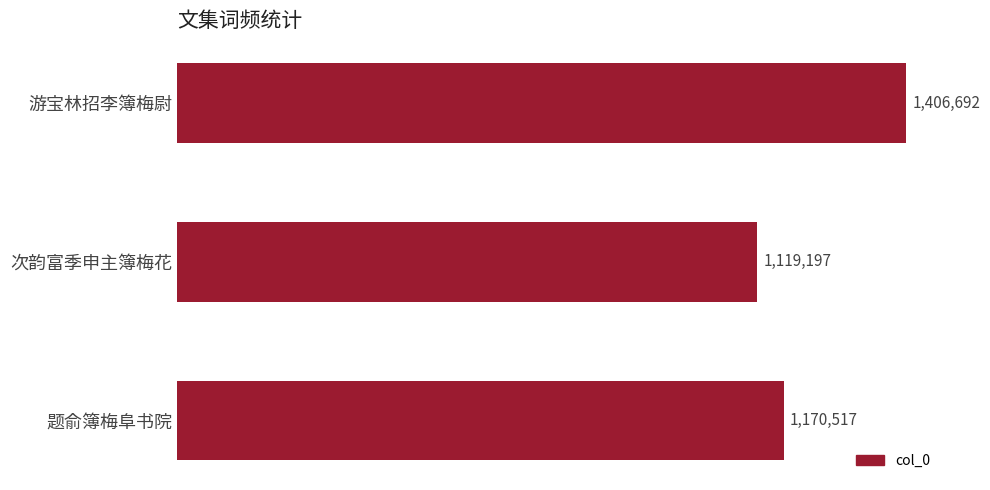

Which category has the lowest value across all series?

次韵富季申主簿梅花